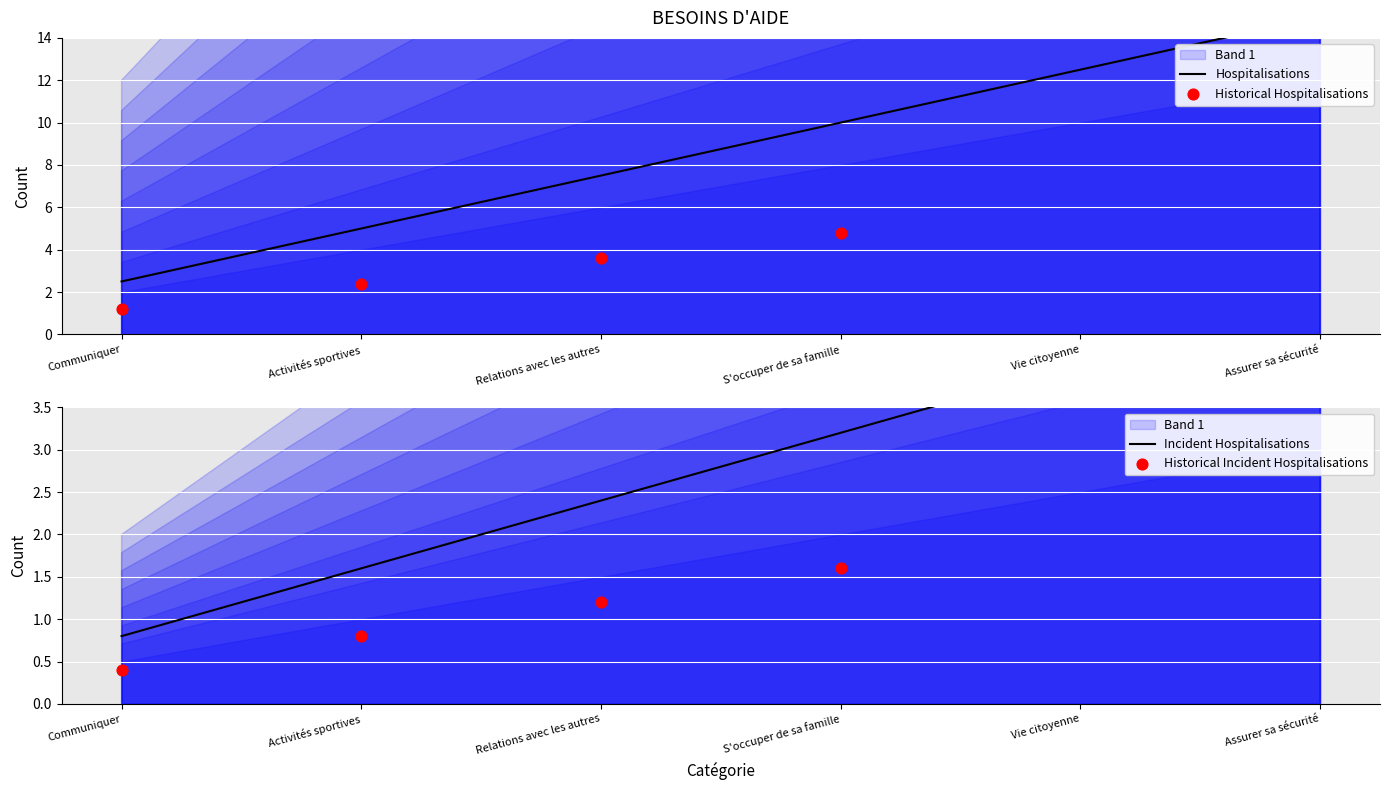

Between Activités sportives and Vie citoyenne, which is larger?

Vie citoyenne